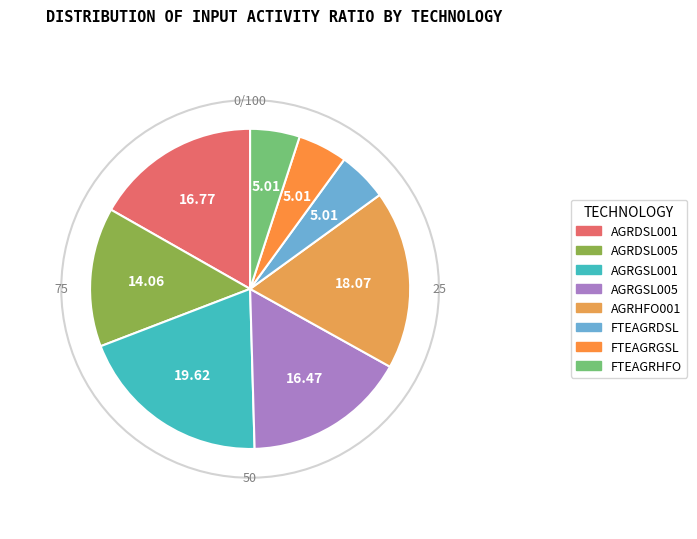

Does FTEAGRGSL account for over 50% of the chart?

No